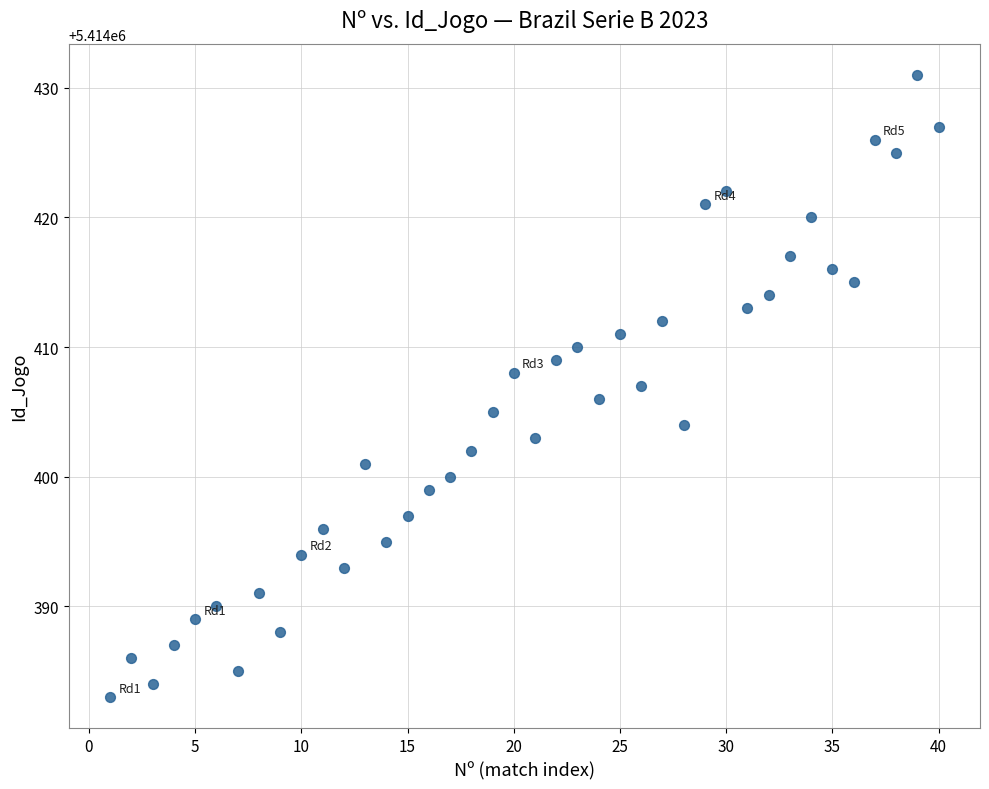

What is the range of X values (max minus min)?

39